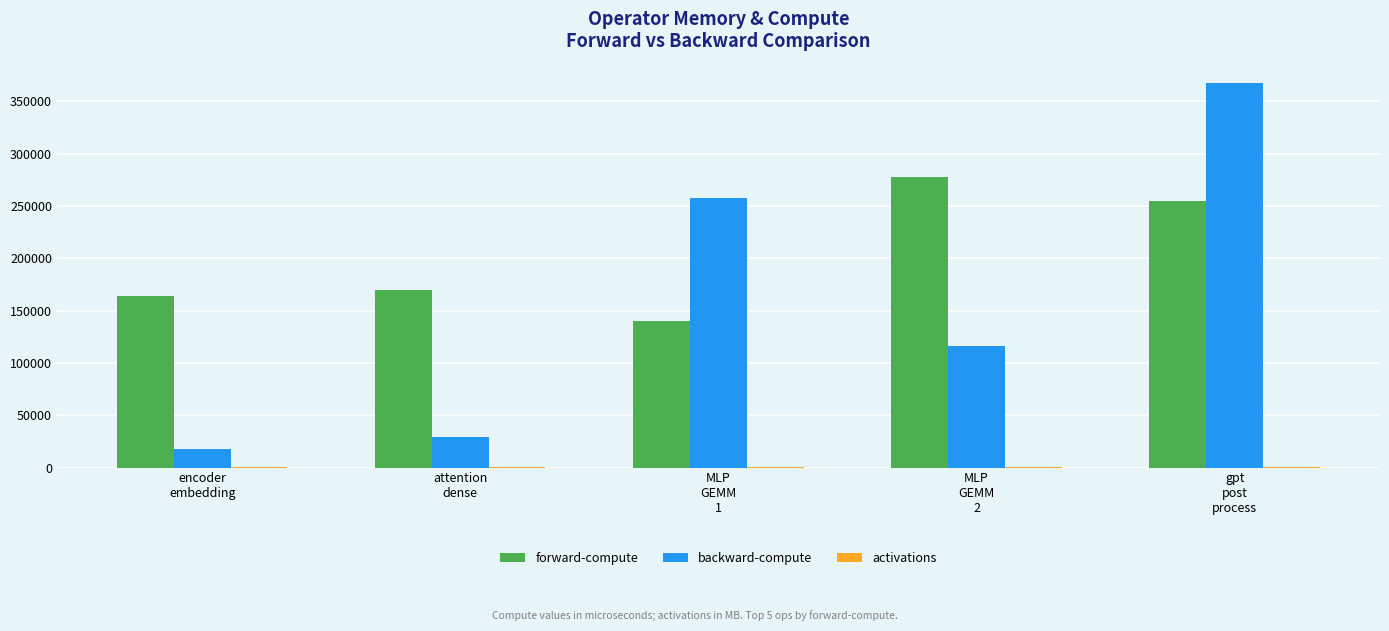

What is the maximum value shown in the chart?

367564.0